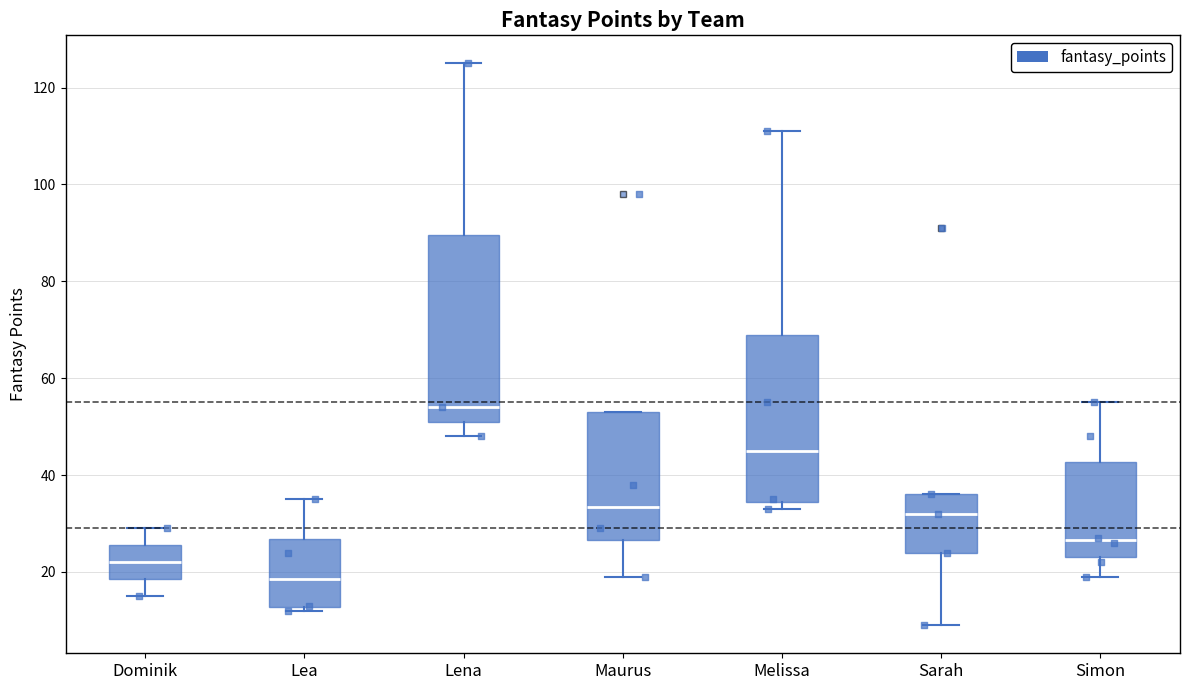

Reading left to right, transcribe this box plot: for each box, give where its median line is, the range the box spans, and where its two whiskers end, as read against the y-axis. The values are not printed on the chart, so give them approximately, as read against the axis.

Dominik: median 22, box 18 to 26, whiskers 16 to 30
Lea: median 18, box 12 to 26, whiskers 12 (just below the box's lower edge) to 36
Lena: median 54, box 52 to 90, whiskers 48 to 126
Maurus: median 34, box 26 to 54, whiskers 20 to 54
Melissa: median 46, box 34 to 70, whiskers 34 (just below the box's lower edge) to 112
Sarah: median 32, box 24 to 36, whiskers 10 to 36
Simon: median 26, box 24 to 42, whiskers 20 to 56